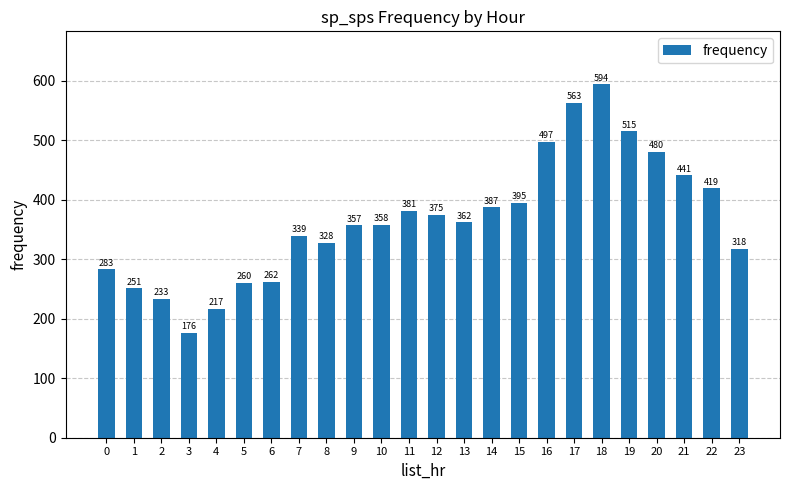

True or false: the data shows 122 at 9.

False